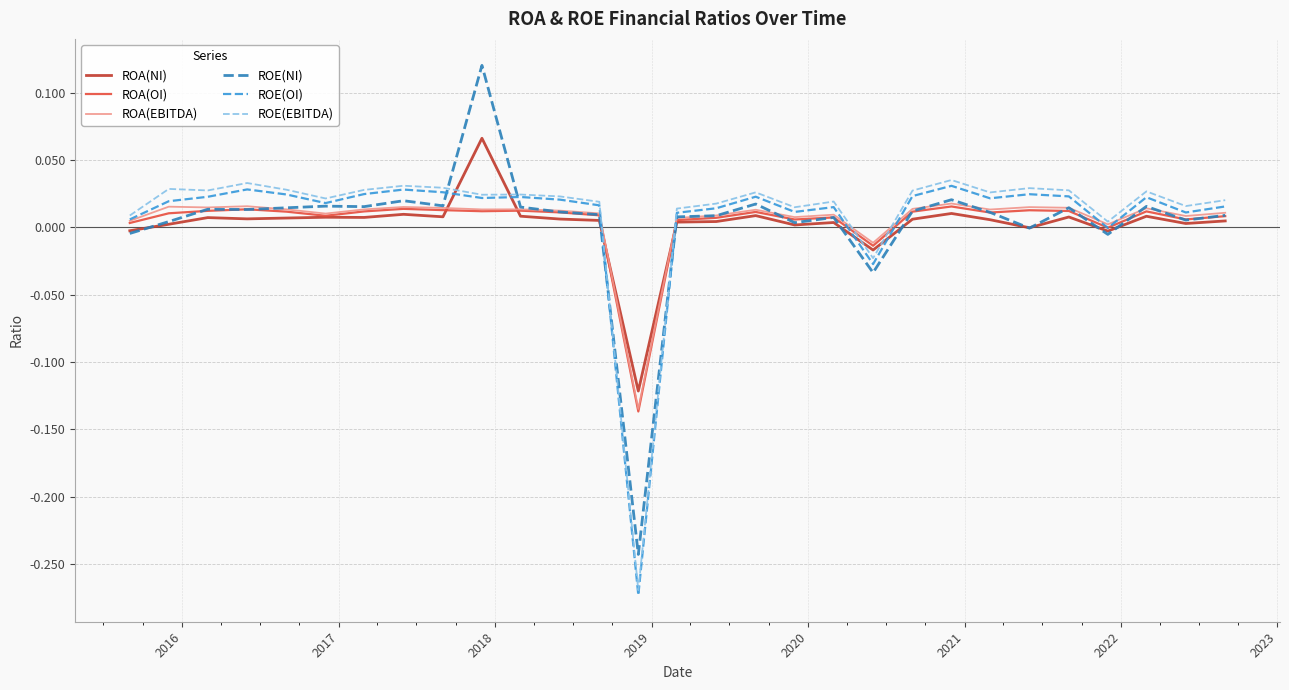

Which series has the largest range (max minus min)?

ROE(NI)